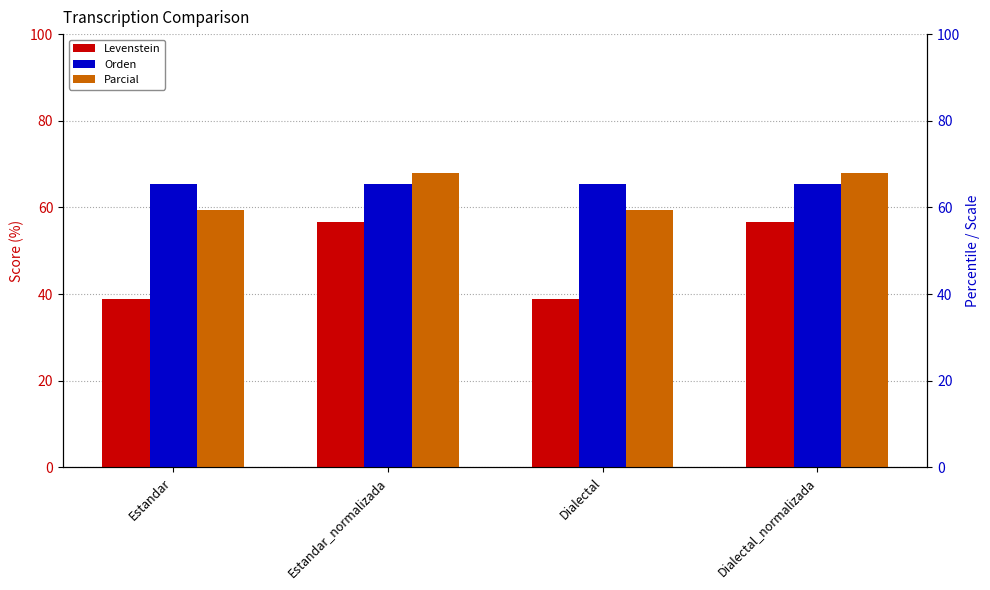

At which label does Orden reach its peak?

Estandar